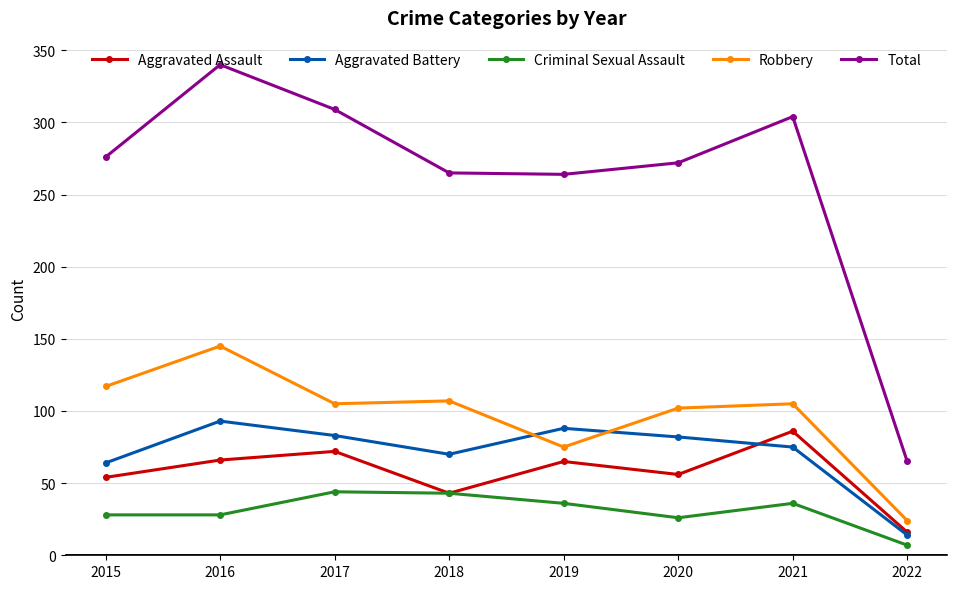

In Total, how many points are lower than both neighbors (excluding endpoints)?

1